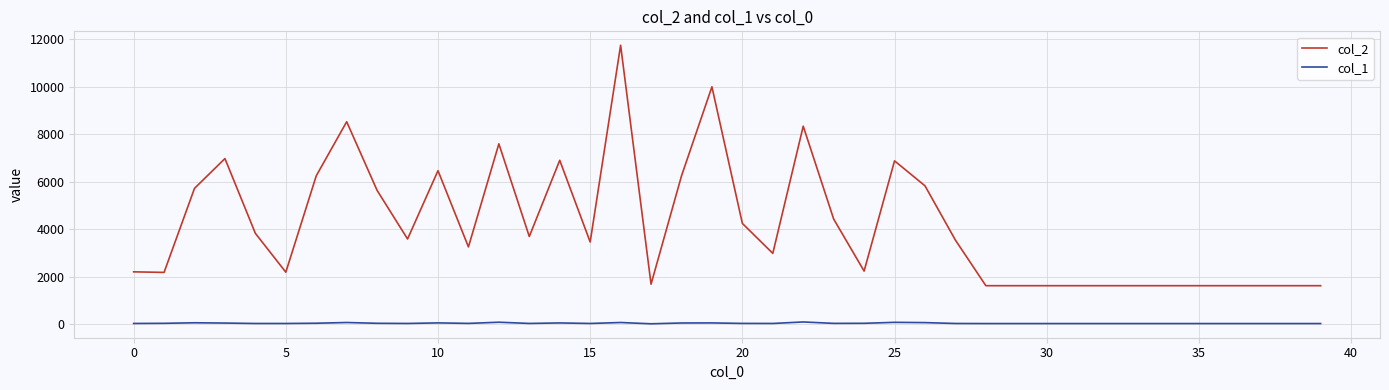

True or false: col_2 and col_1 intersect in this chart.

False